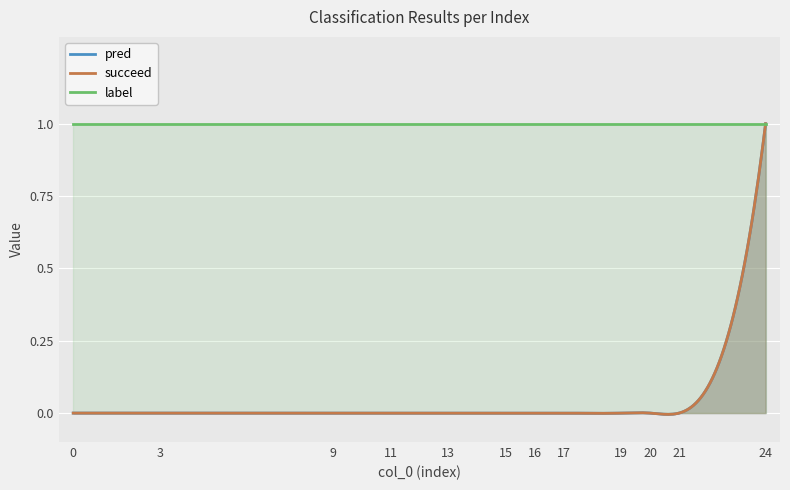

At how many categories does at least one series exceed 0?

12